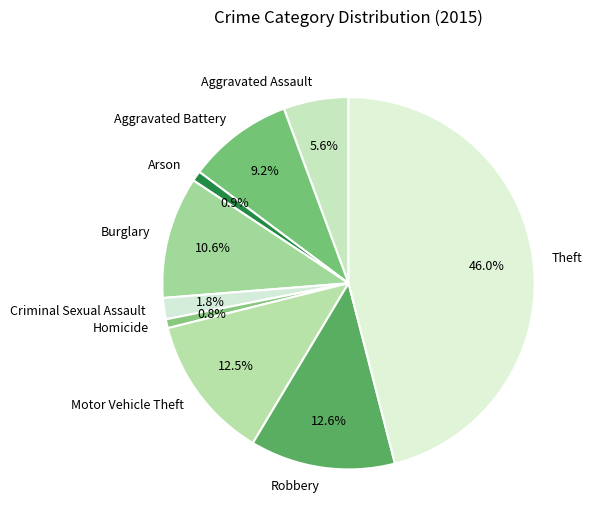

What percentage is the Theft slice, to the nearest percent?

46%